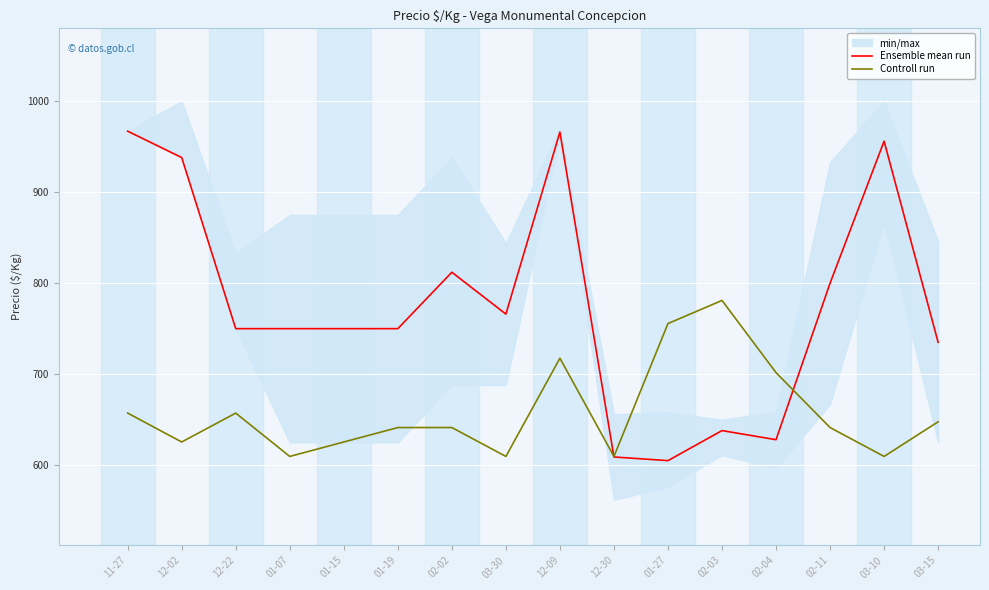

At how many categories does at least one series exceed 735?

13